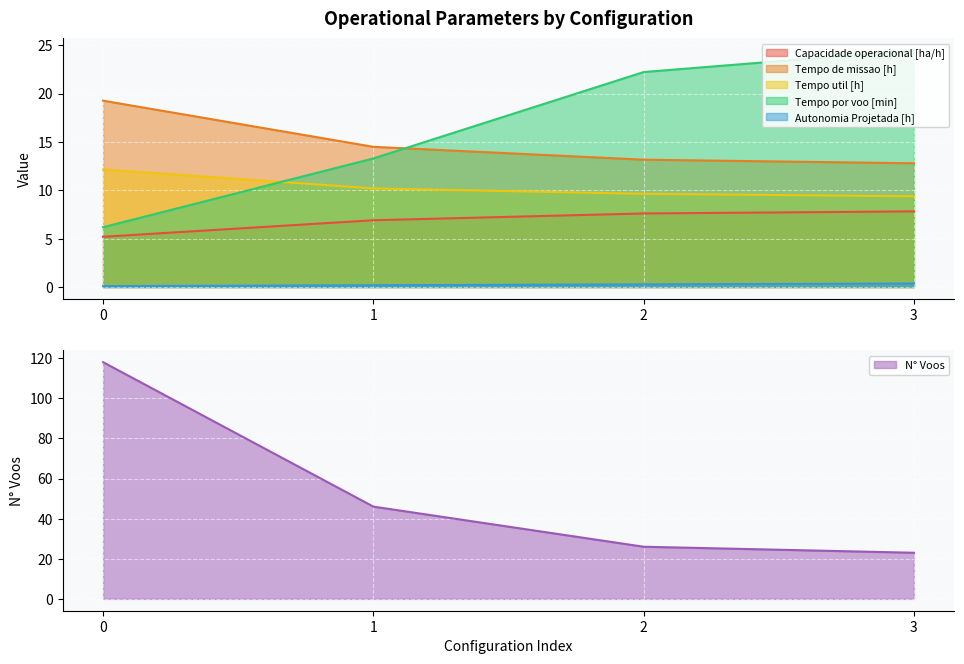

What is the smallest value displayed?

0.1